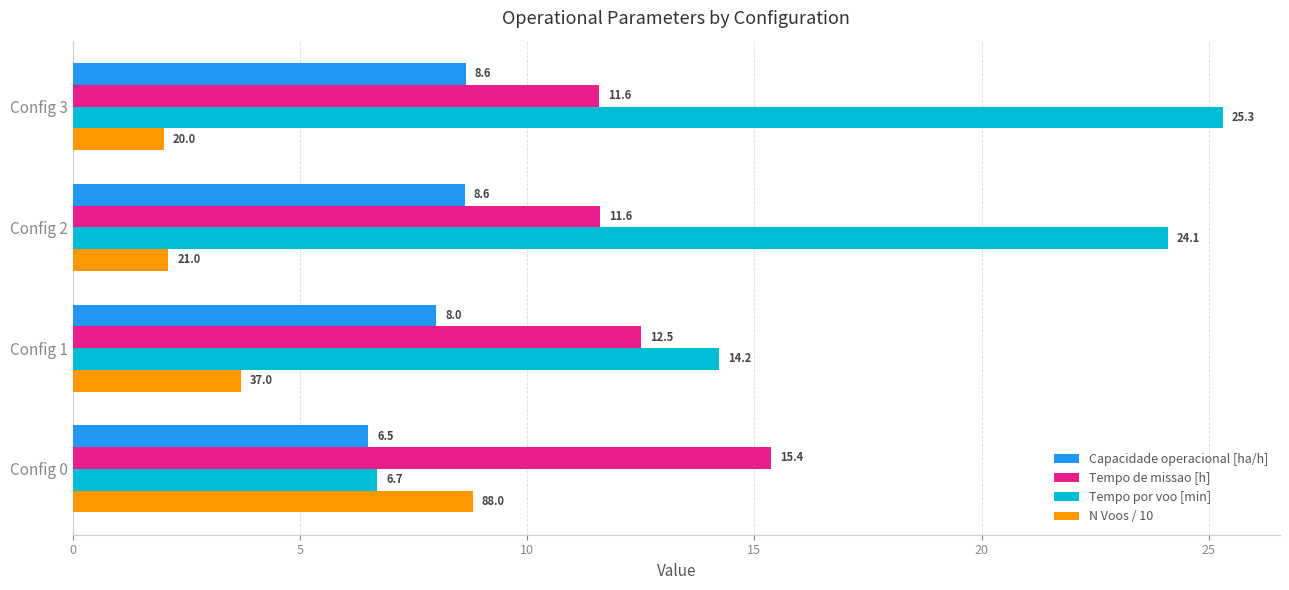

Between Config 1 and Config 2, which series saw the biggest shift?

Tempo por voo [min]